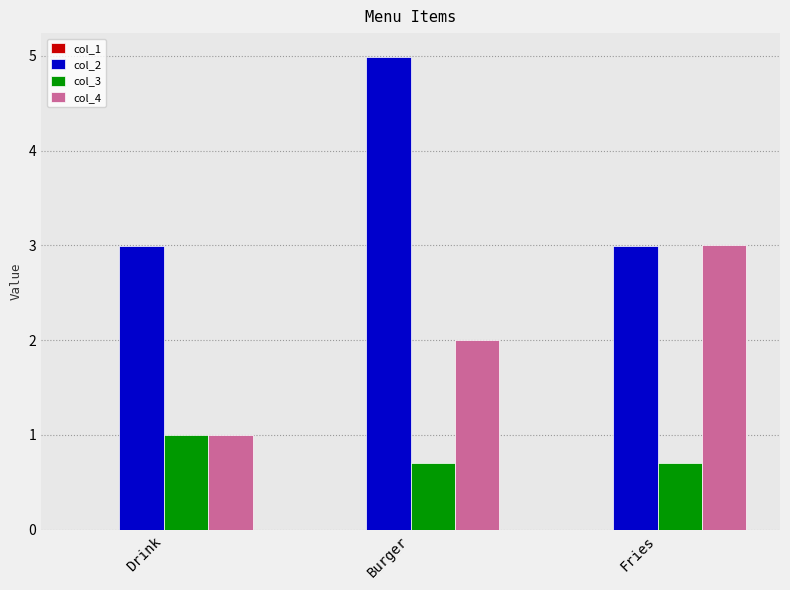

Reading left to right, what are all the values shown in this chart?

col_2: 3.0	5.0	3.0
col_3: 1.0	0.7	0.7
col_4: 1.0	2.0	3.0